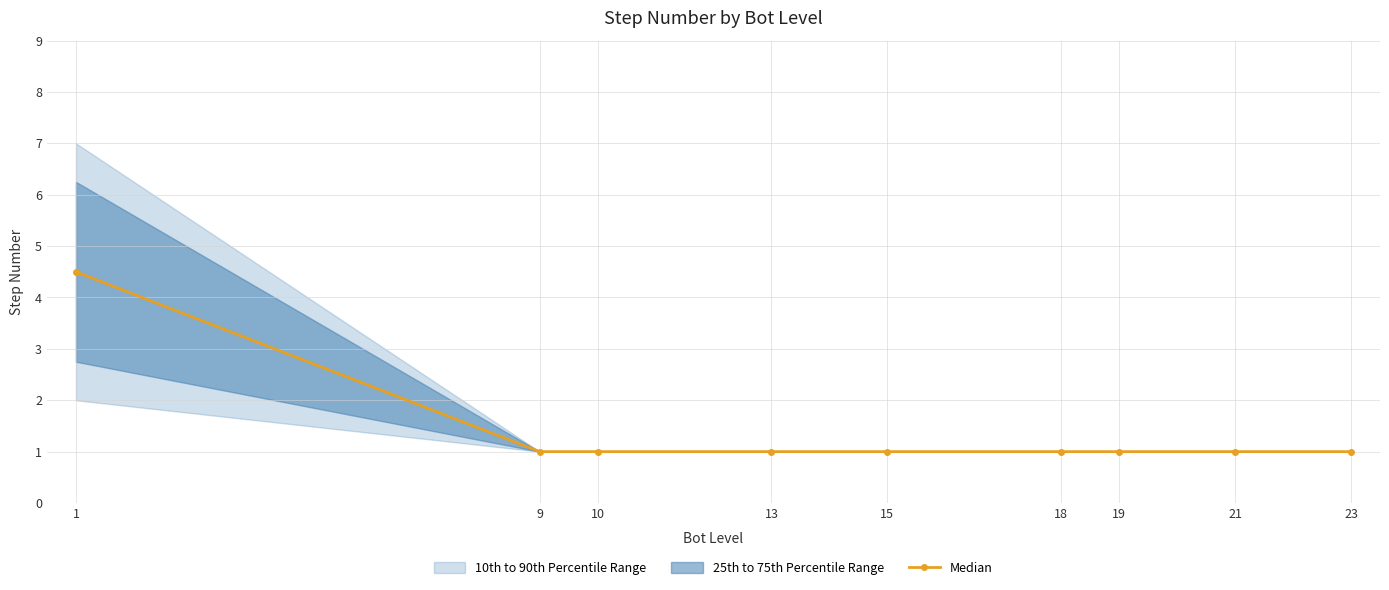

What is the value of the Median point at the 9th from the left?

1.0